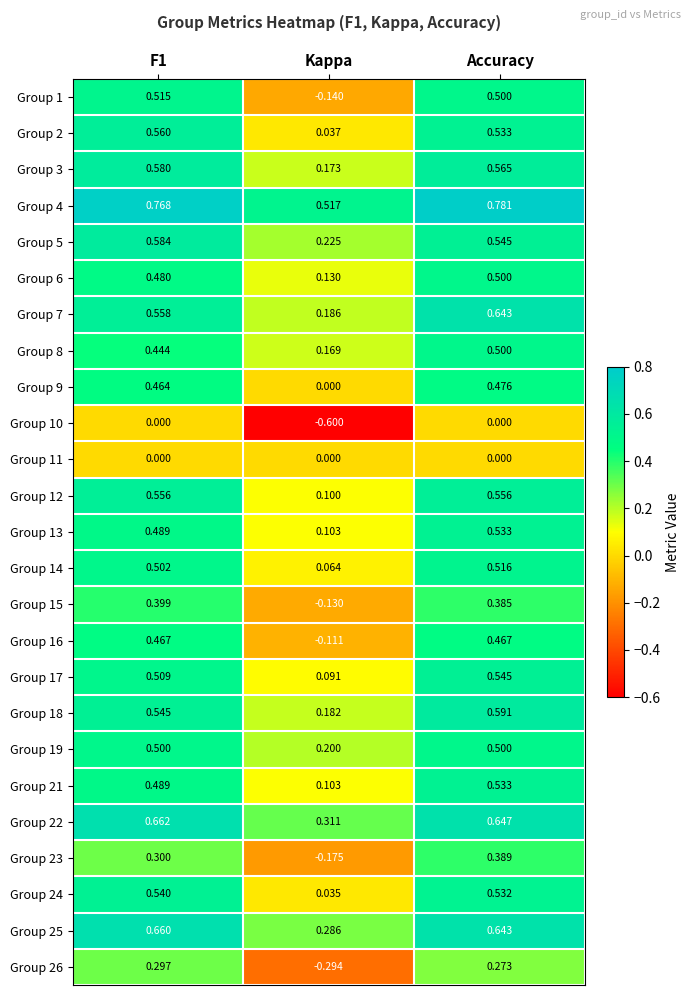

Which label corresponds to the smallest value in the chart?

Kappa